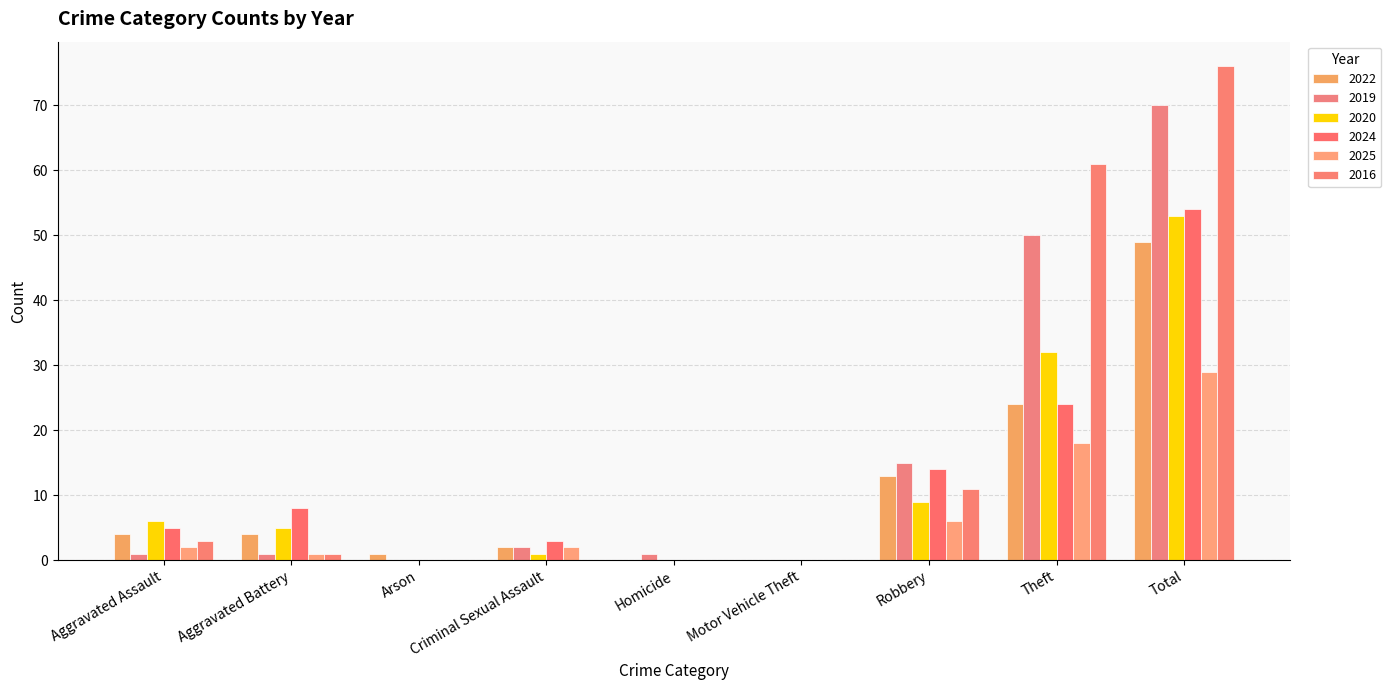

What is the difference between the maximum and minimum values in the 2019 series?

70